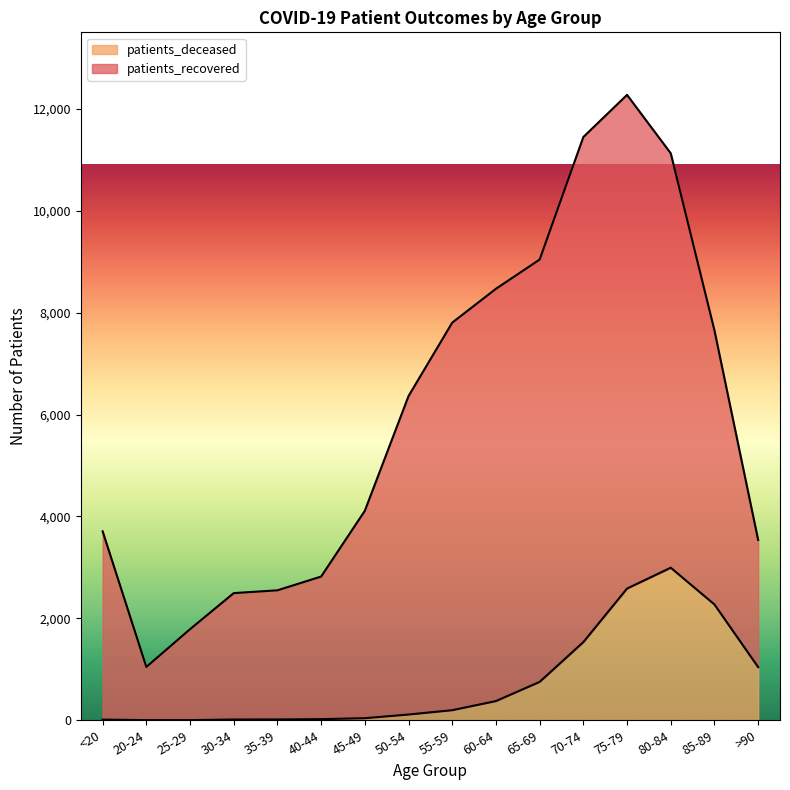

At which category is the sum across all series the highest?

75-79